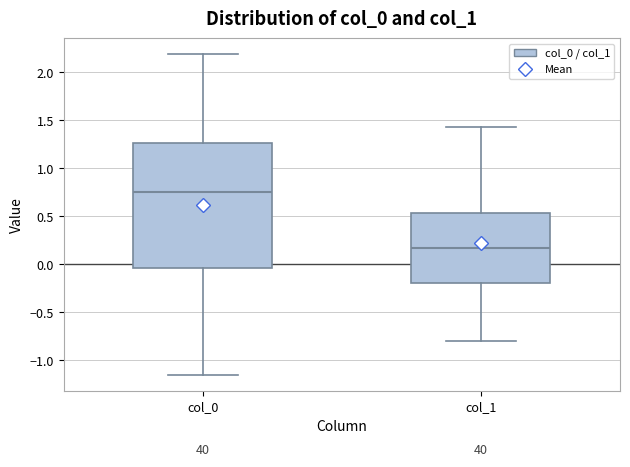

Which box's median line is the highest?

col_0